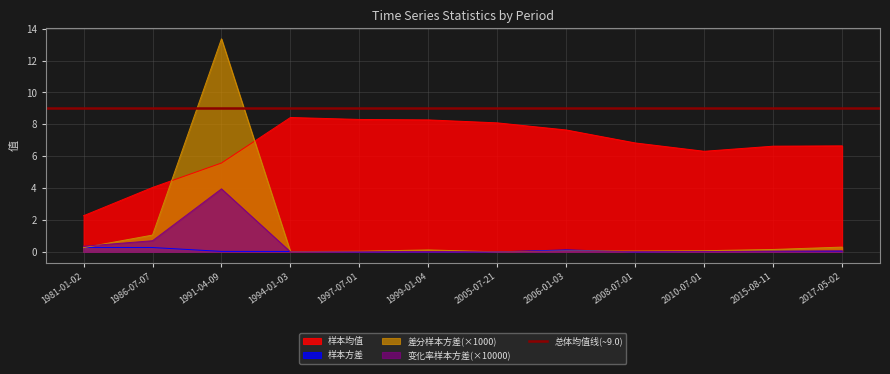

The value of 样本方差 at 2010-07-01 is 0.0. True or false?

False